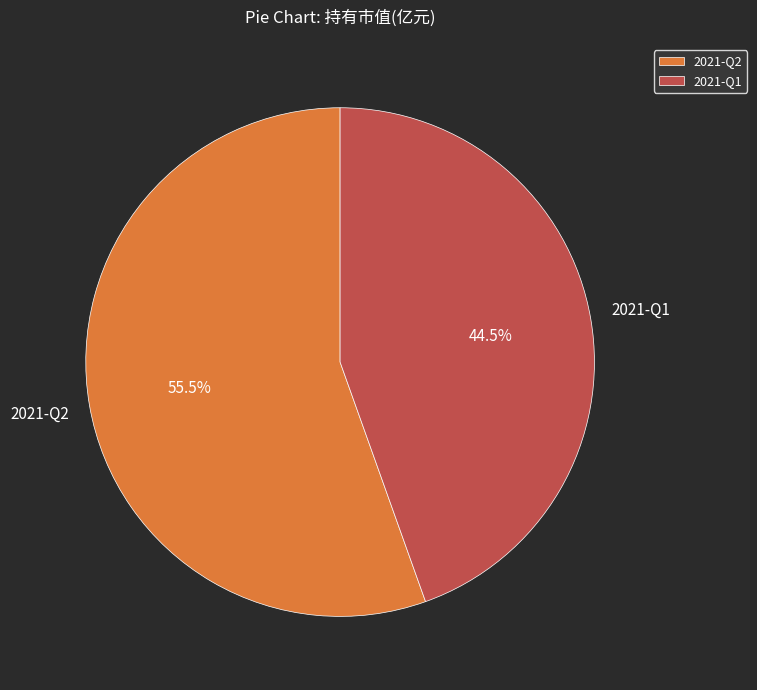

Is it true that 2021-Q1 is 52% of the pie?

False